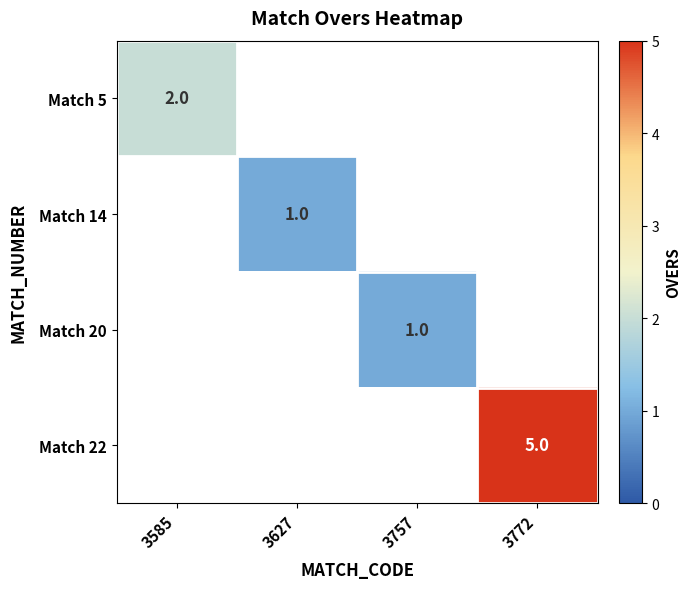

Count the number of data series in this chart.

4